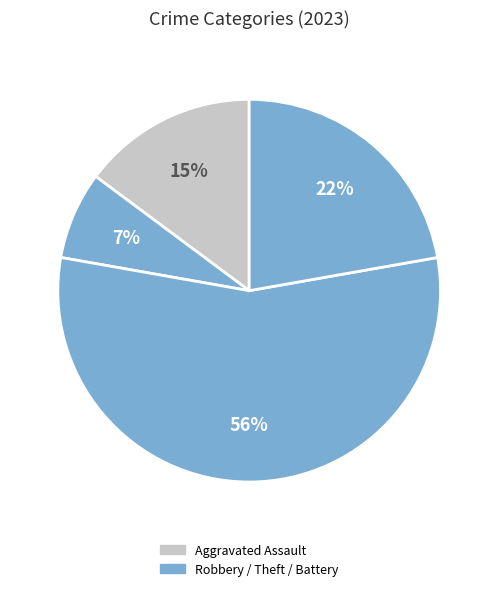

How many slices are in this pie chart?

4